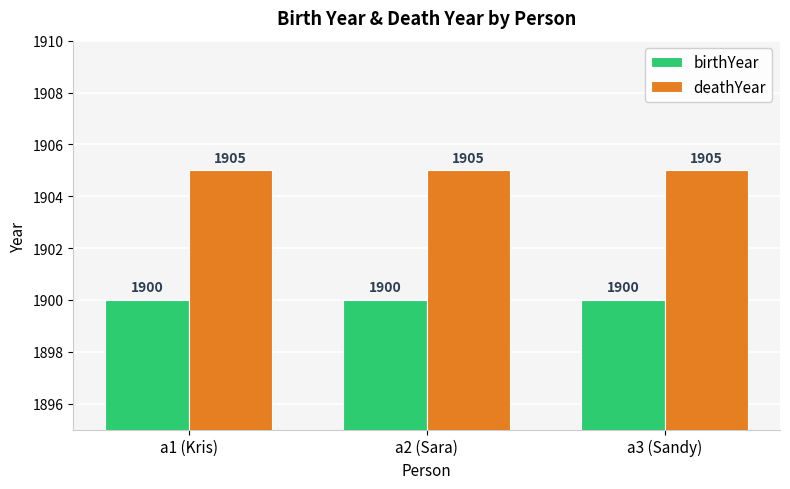

What position from the right is a2 (Sara)?

2